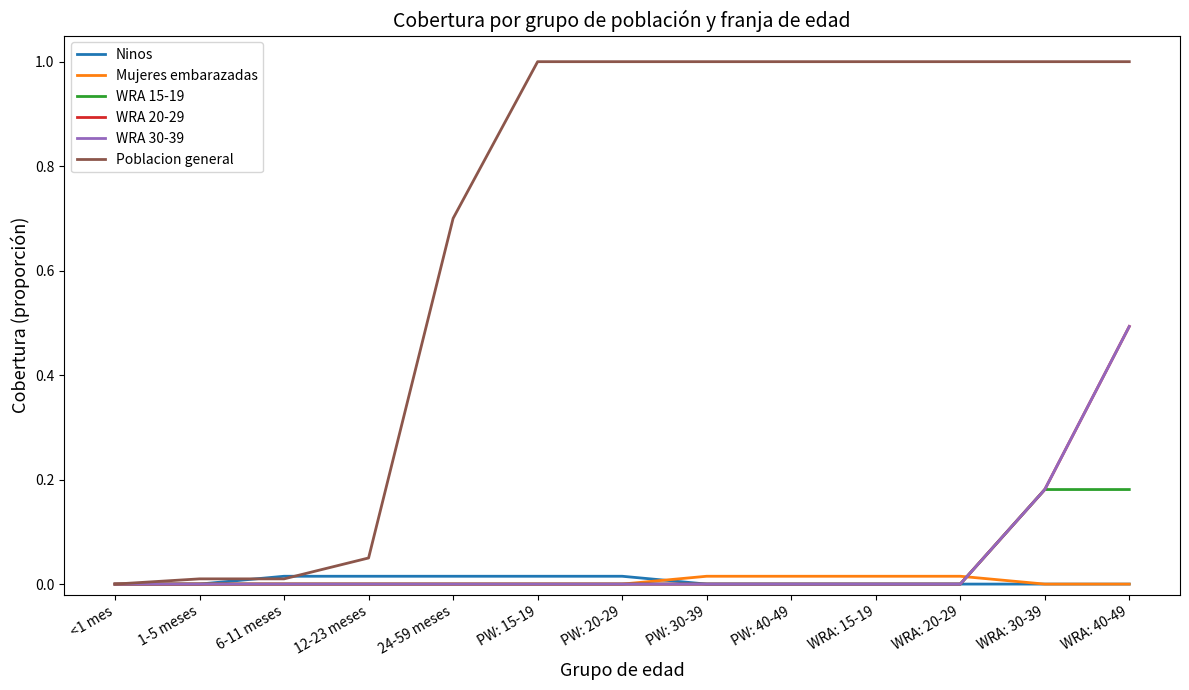

Does the chart display data point markers on the line(s)?

No